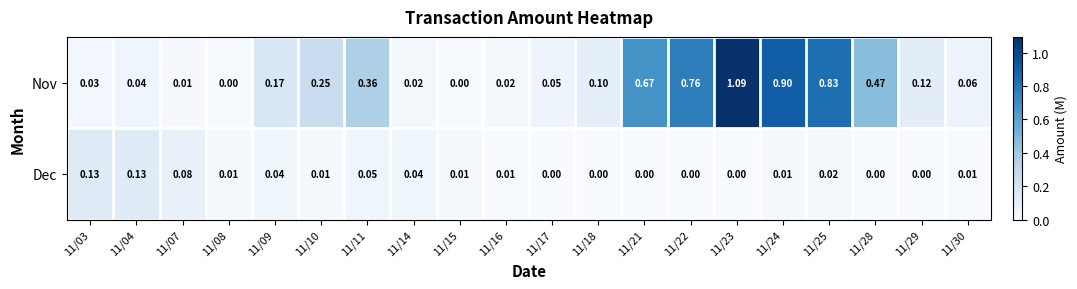

List the series in order of their overall mean, lowest first.

Dec, Nov